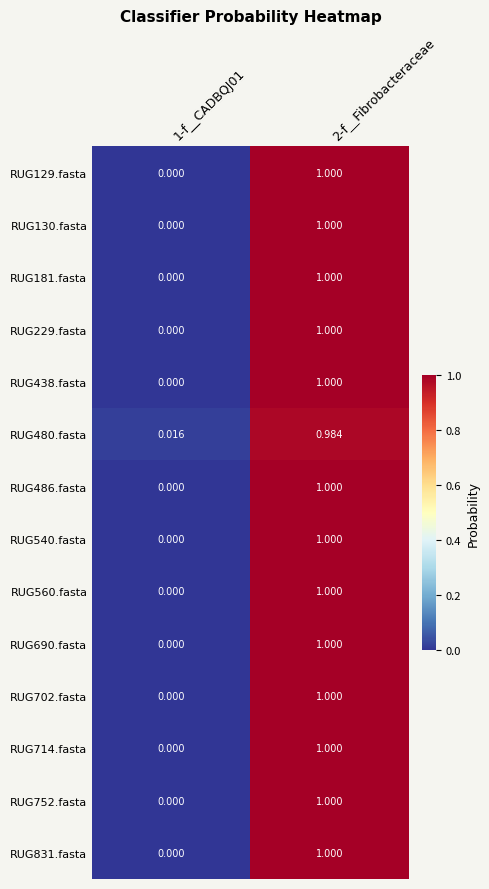

At how many categories does at least one series exceed 0?

2